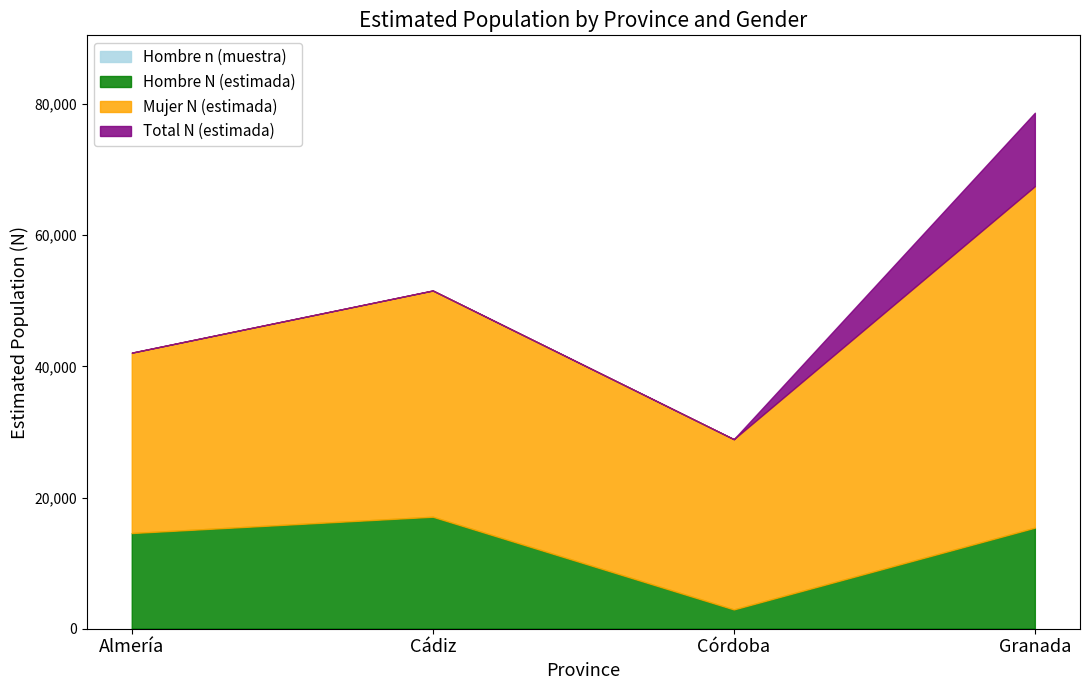

At how many categories does at least one series exceed 63140?

1